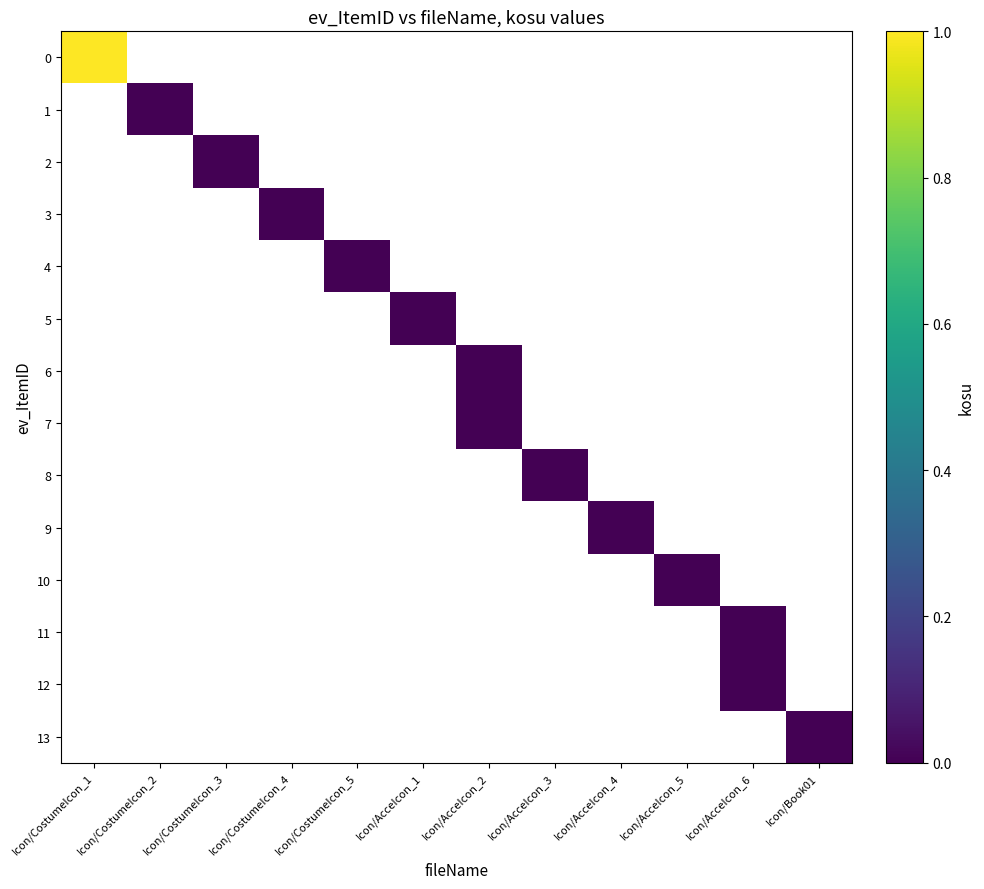

List the series in order of their peak value, highest first.

0, 1, 2, 3, 4, 5, 6, 7, 8, 9, 10, 11, 12, 13